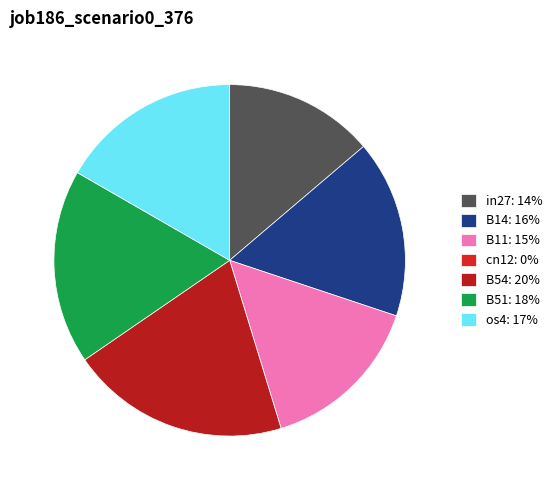

How many segments does this pie chart have?

7